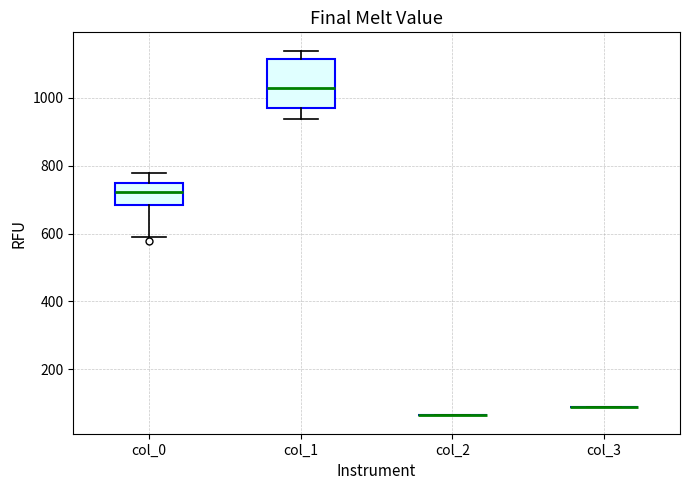

Reading left to right, read every box against the y-axis: the position of its median line, the range the box covers, and the ends of its whiskers. The values are not printed on the chart, so give them approximately, as read against the axis.

col_0: median 720, box 680 to 740, whiskers 600 to 780
col_1: median 1020, box 980 to 1120, whiskers 940 to 1140
col_2: box collapsed to a line at 60, whiskers 60 to 60
col_3: box collapsed to a line at 100, whiskers 100 to 100